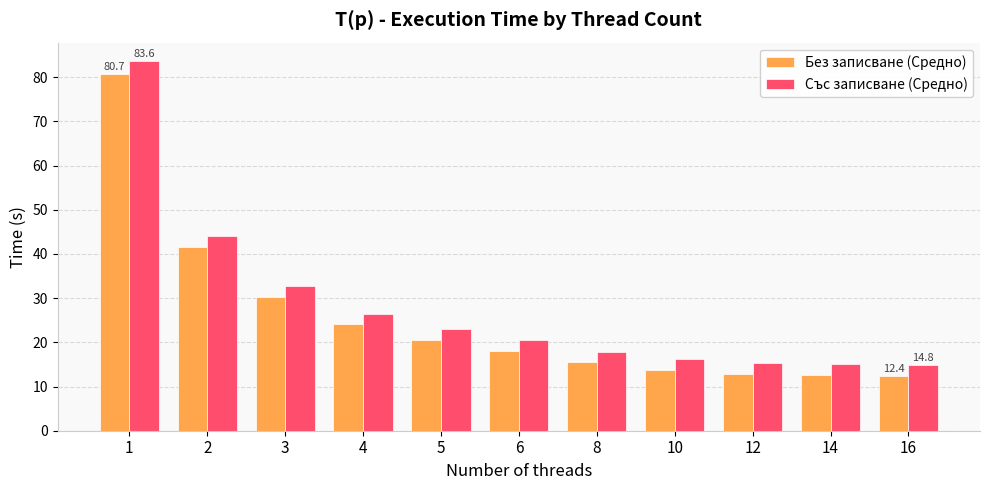

Which series has the largest range (max minus min)?

Със записване (Средно)